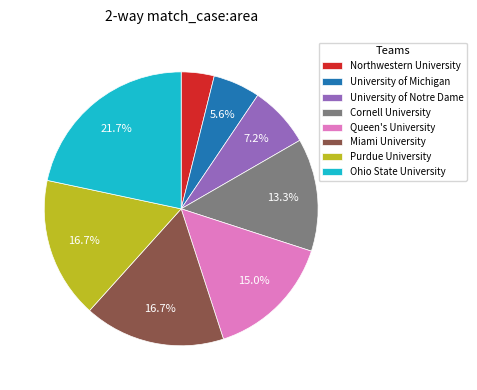

To the nearest percent, what portion does Cornell University represent?

13%